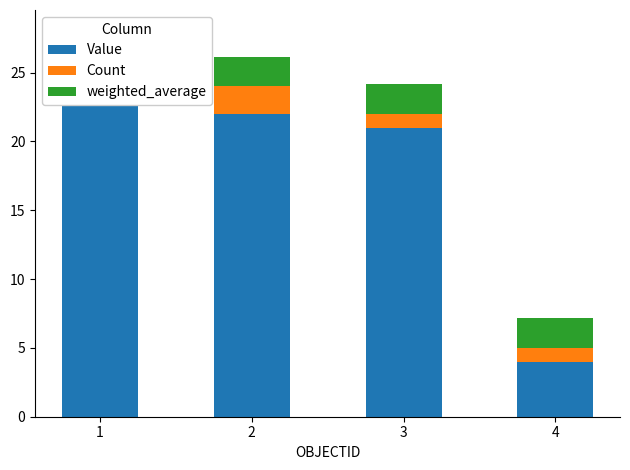

Rank the series by their maximum value, from highest to lowest.

Value, weighted_average, Count